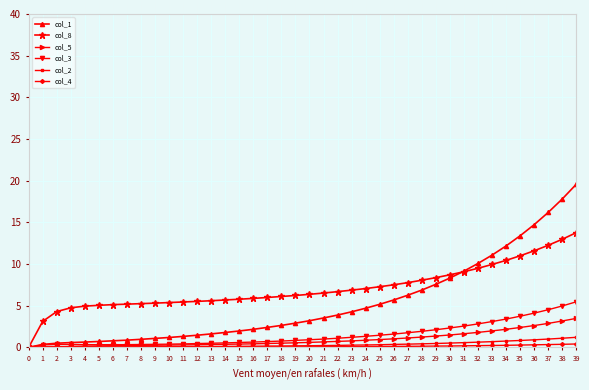

Which series has the widest spread of values?

col_1